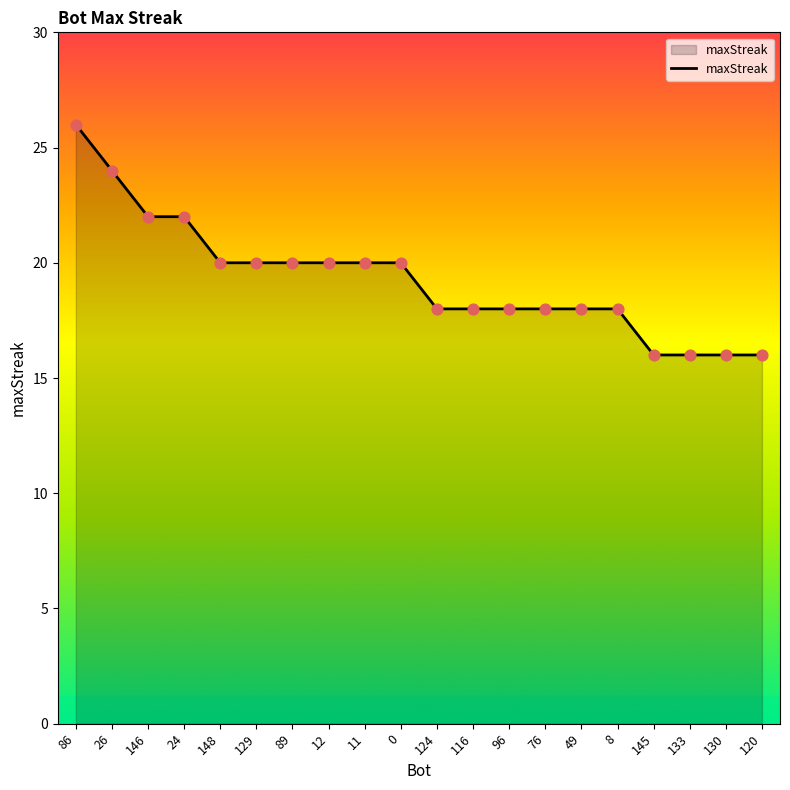

What is the change in value from 129 to 145?

-4